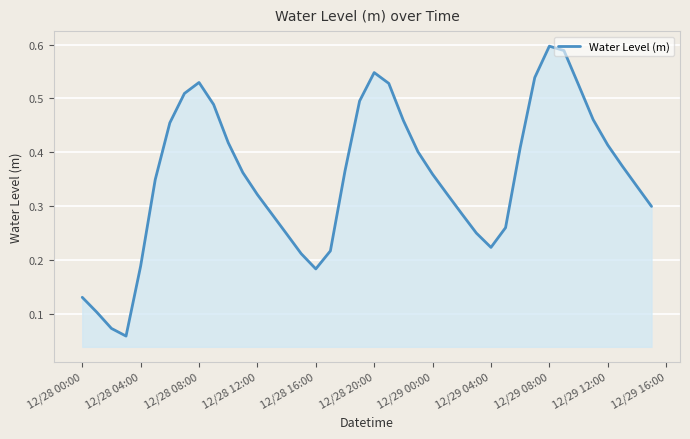

Does the chart display data point markers on the line(s)?

No